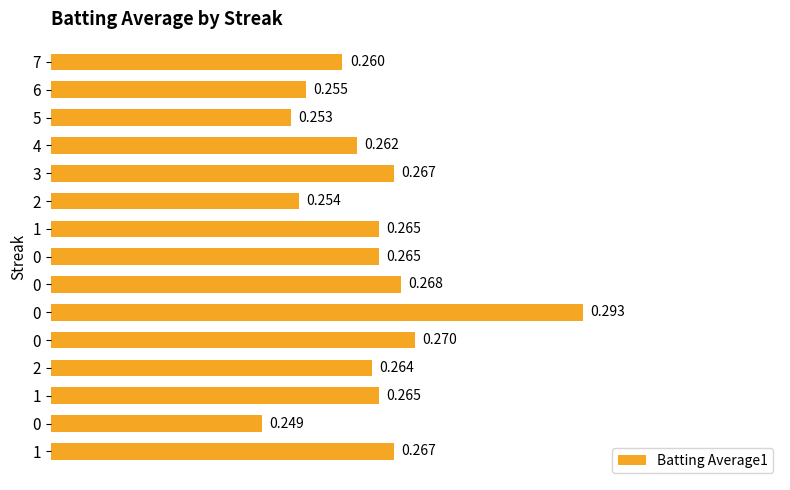

How many categories are shown in the chart?

15